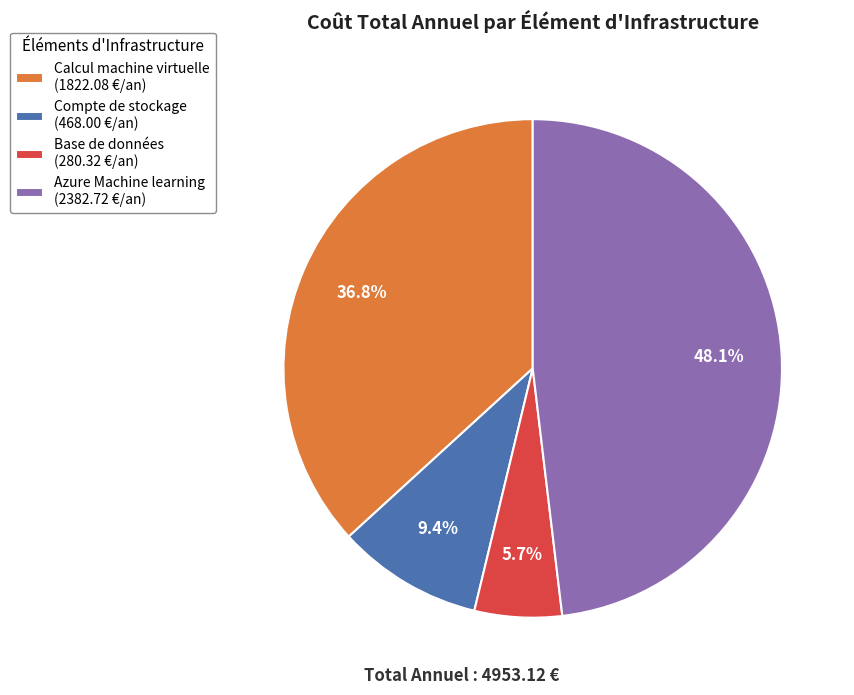

What is the largest slice in the pie chart?

Azure Machine learning